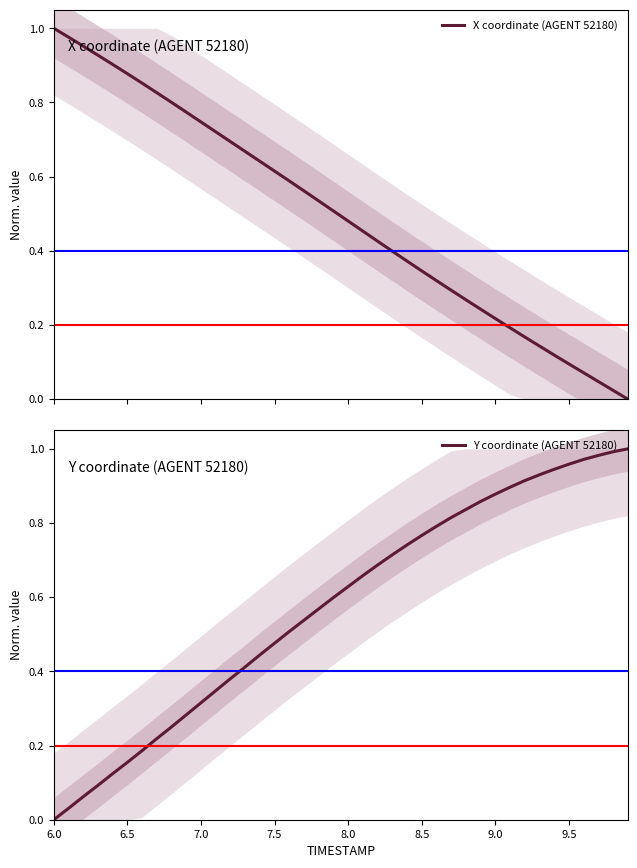

At which label does Y coordinate (AGENT 52180) reach its minimum?

6.0